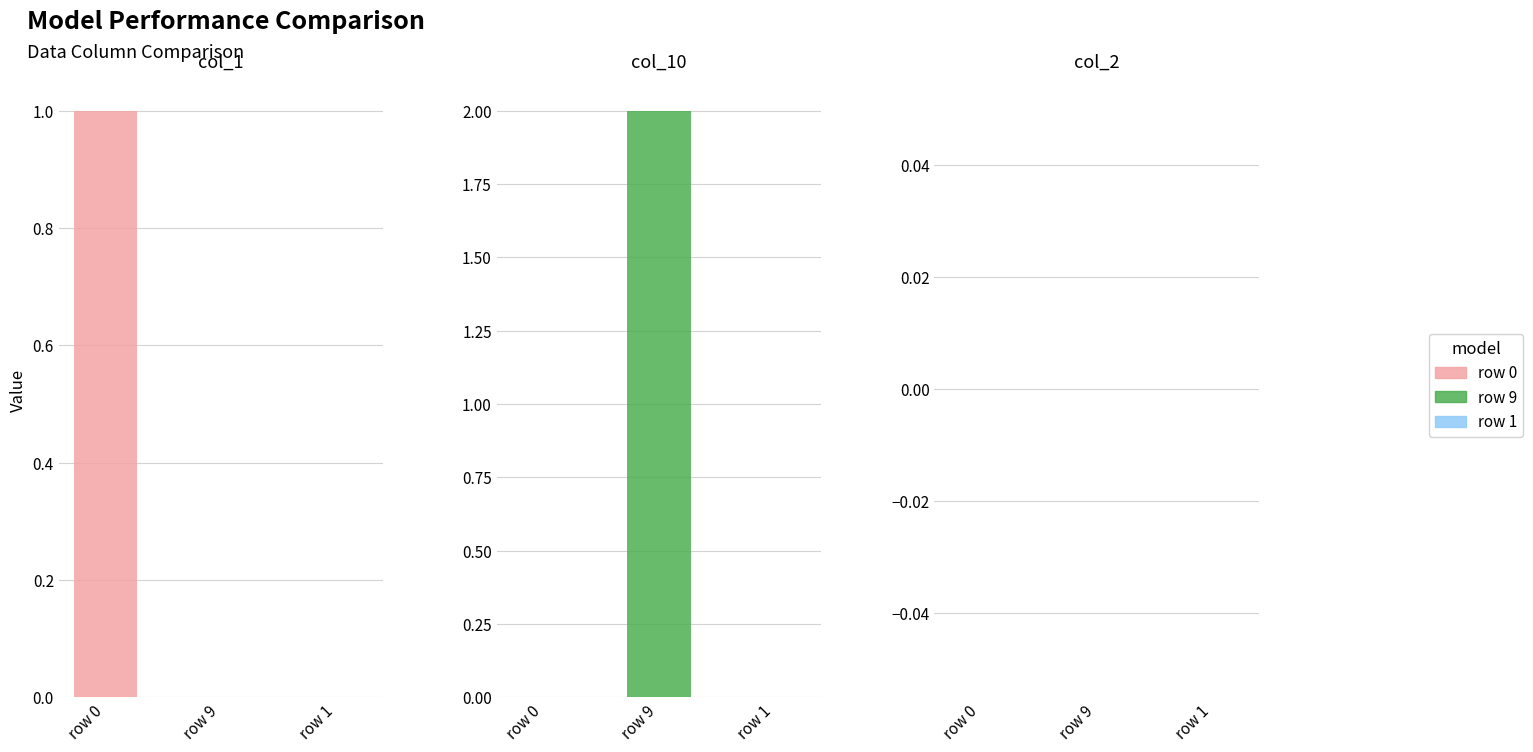

What is the difference between the maximum and minimum values in the col_1 series?

1